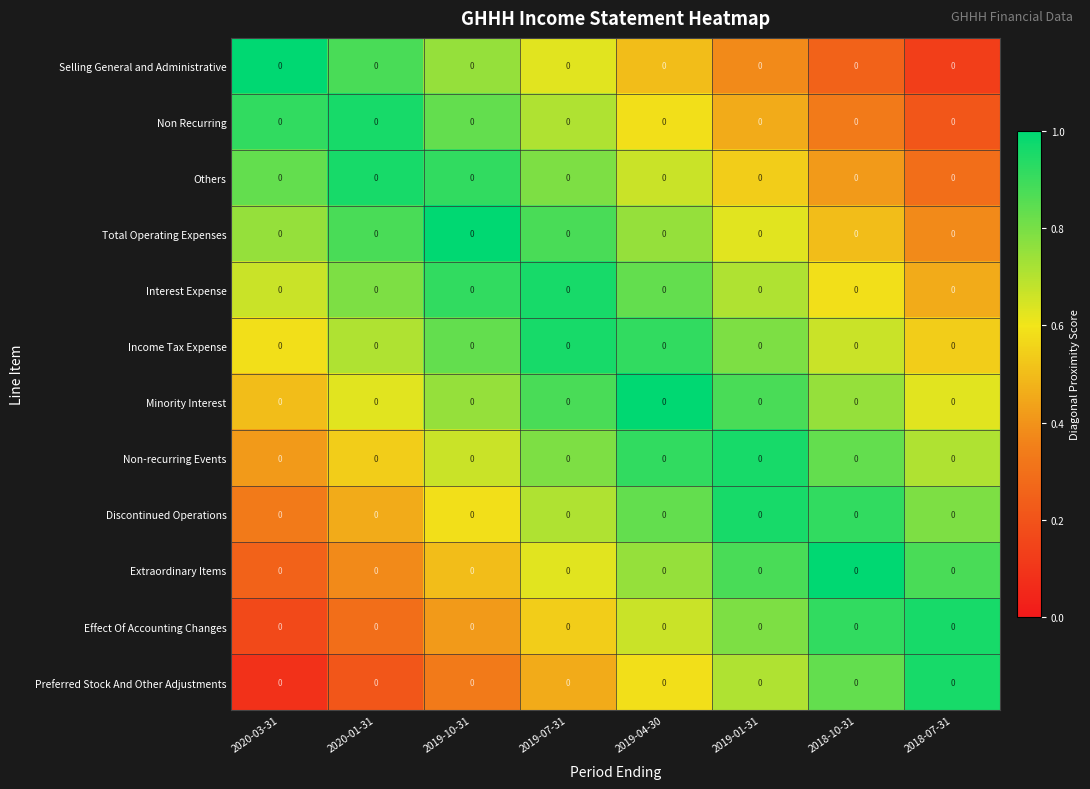

How many categories are shown in the chart?

8